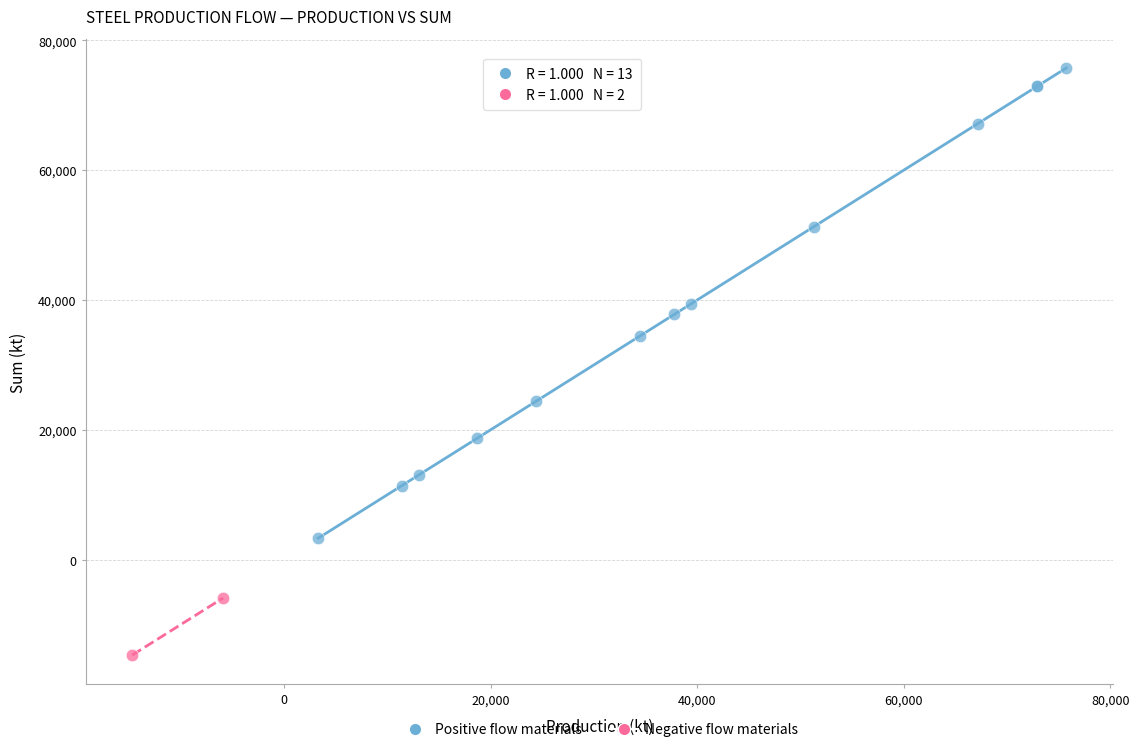

Which series reaches the maximum Y coordinate?

Positive flow materials